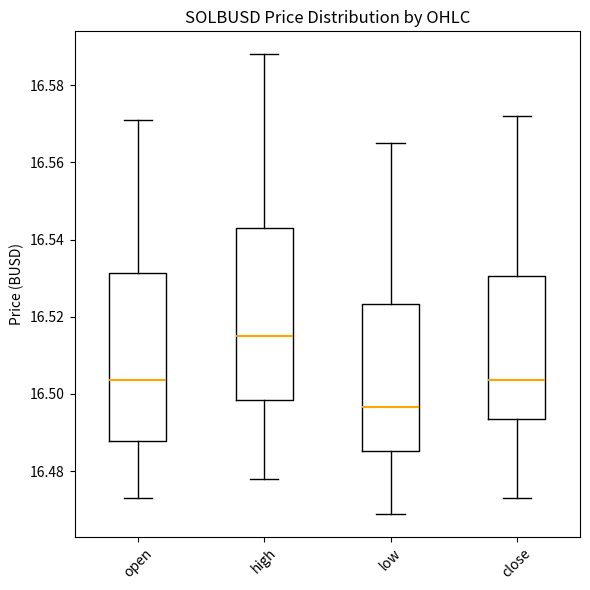

Which box has the highest median line?

high